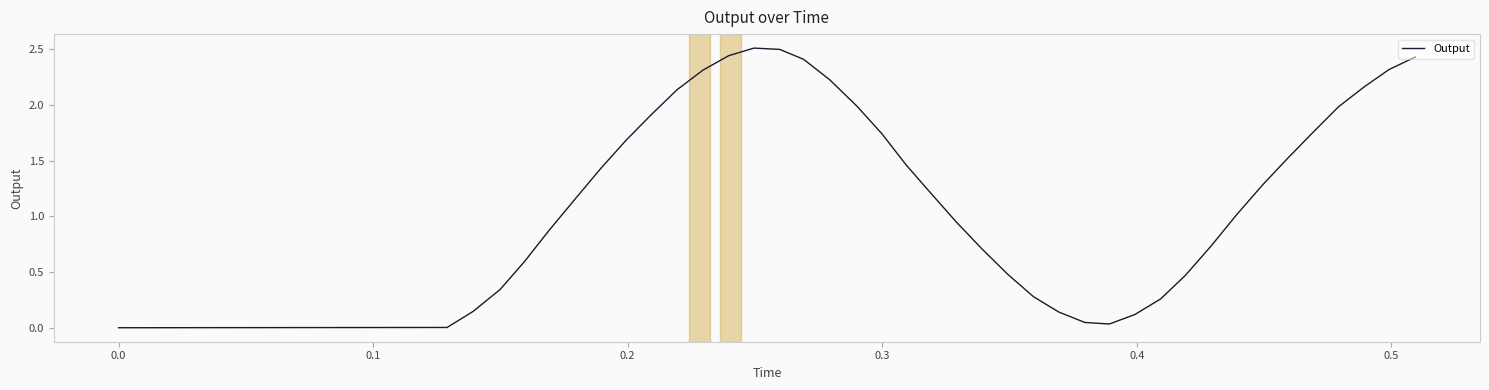

What is the difference between the maximum and minimum values?

2.5